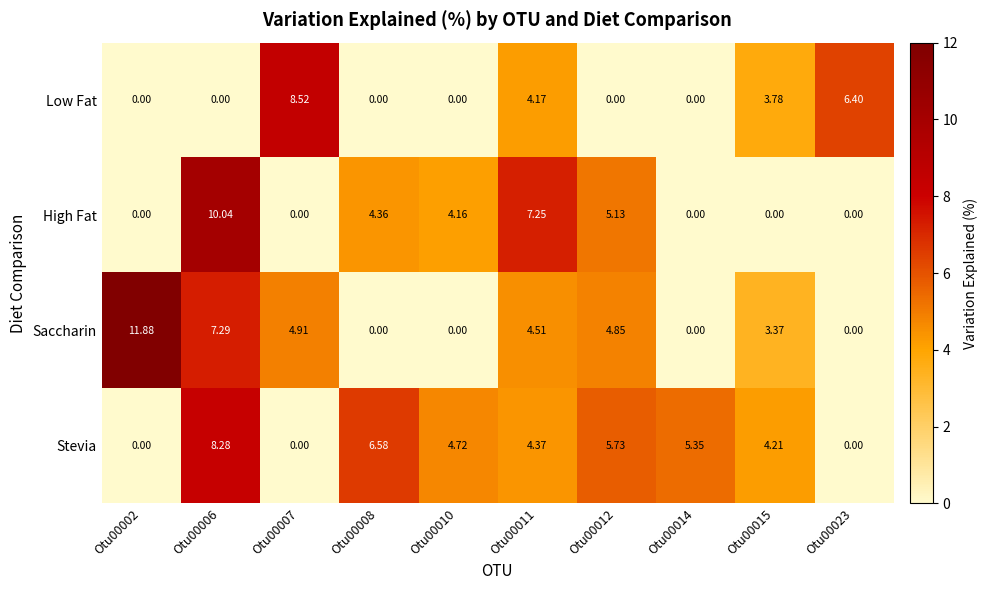

How many values in the Low Fat series exceed 0?

4